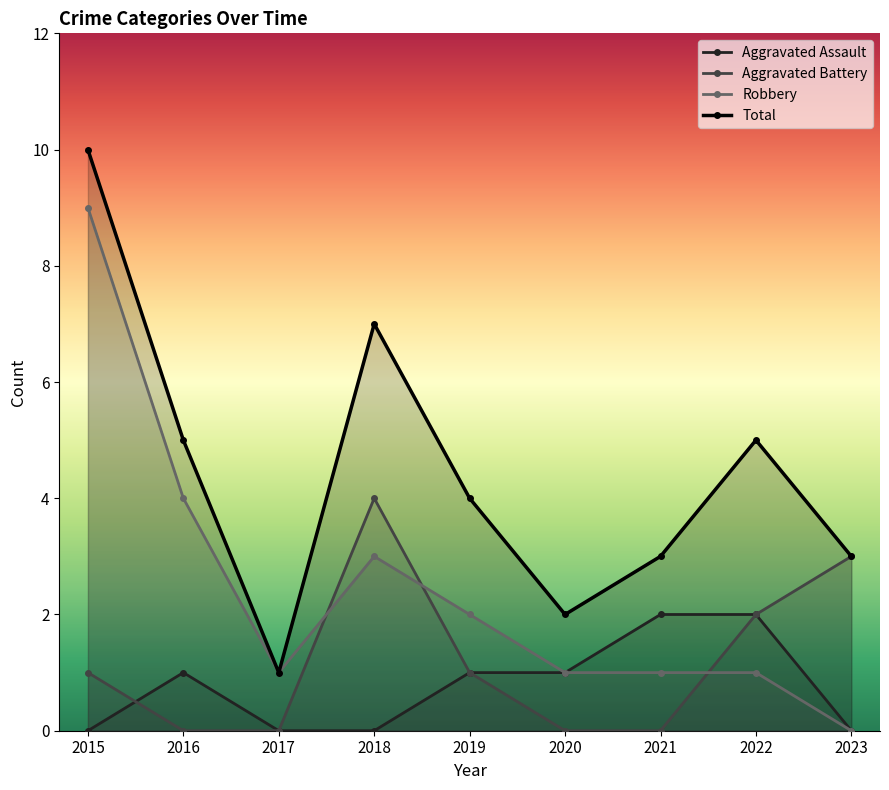

How many distinct data groups are displayed?

4